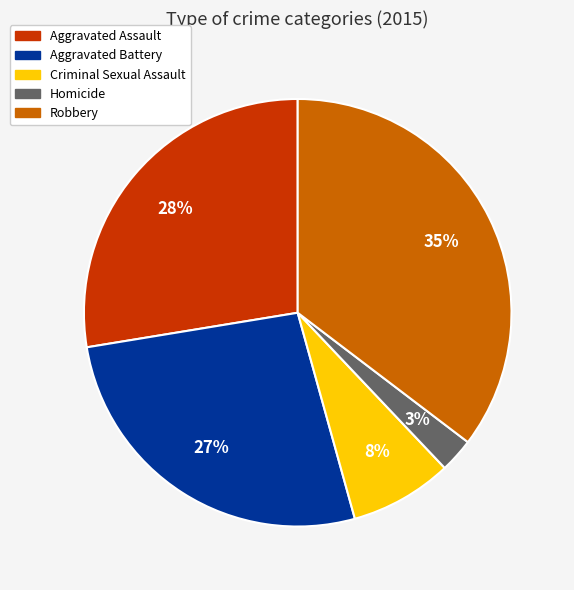

The Criminal Sexual Assault slice represents 8% of the pie. True or false?

True